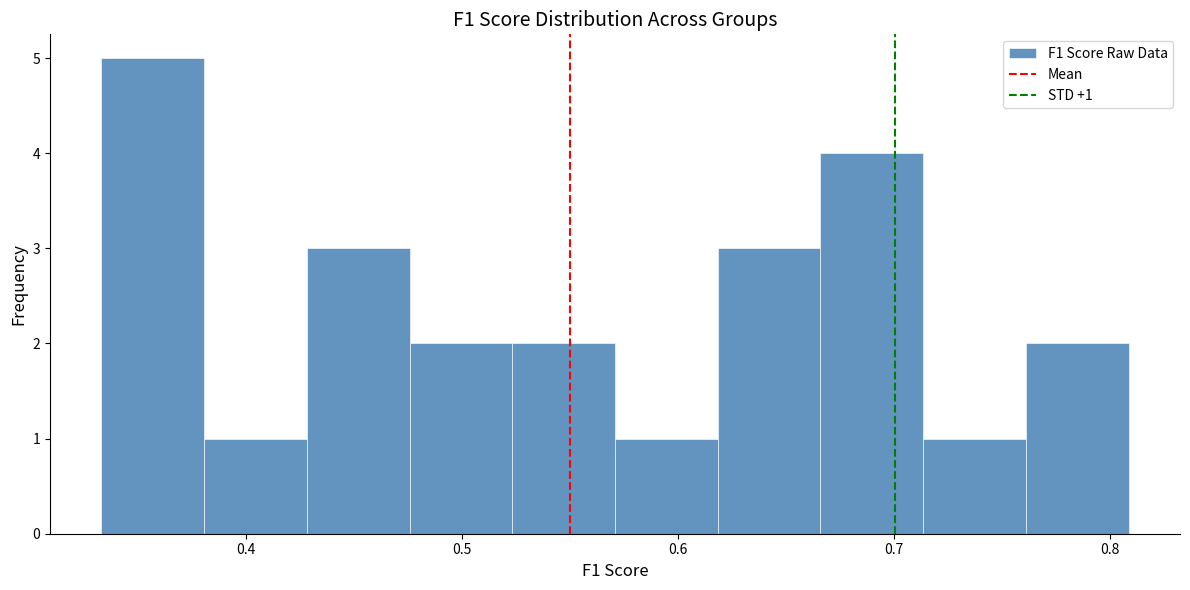

Over which range of the x-axis is the bar tallest?

0.33 to 0.38